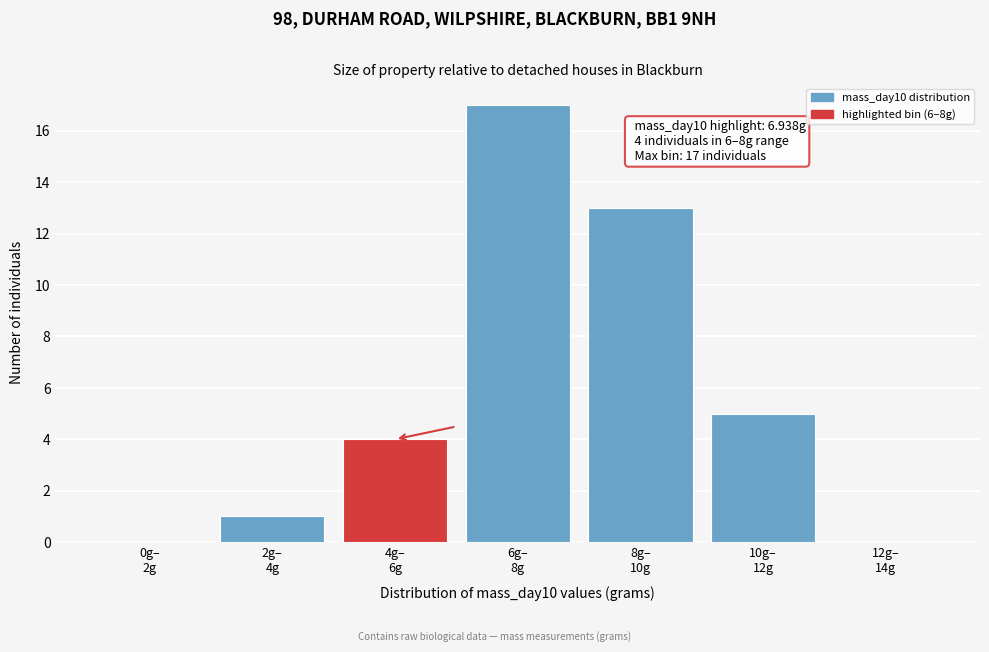

What is the sum of all values?

40